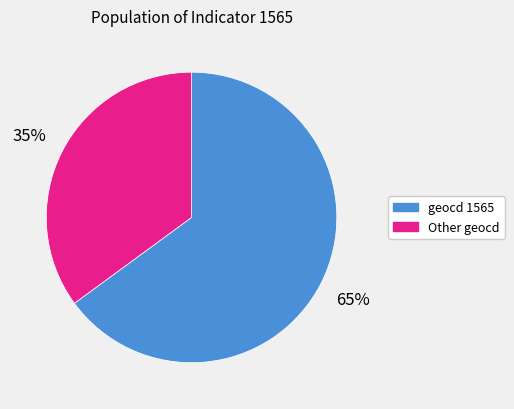

Which slice is the largest?

geocd 1565